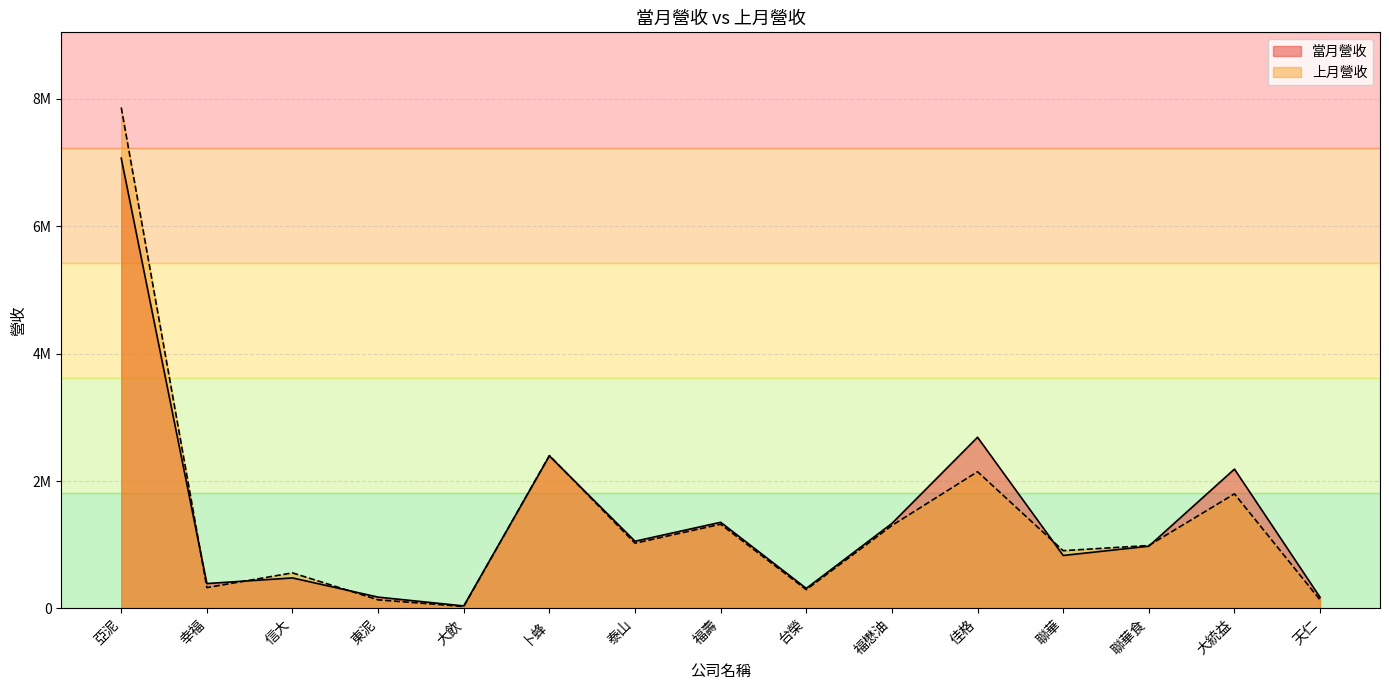

Does the chart have visible grid lines?

Yes